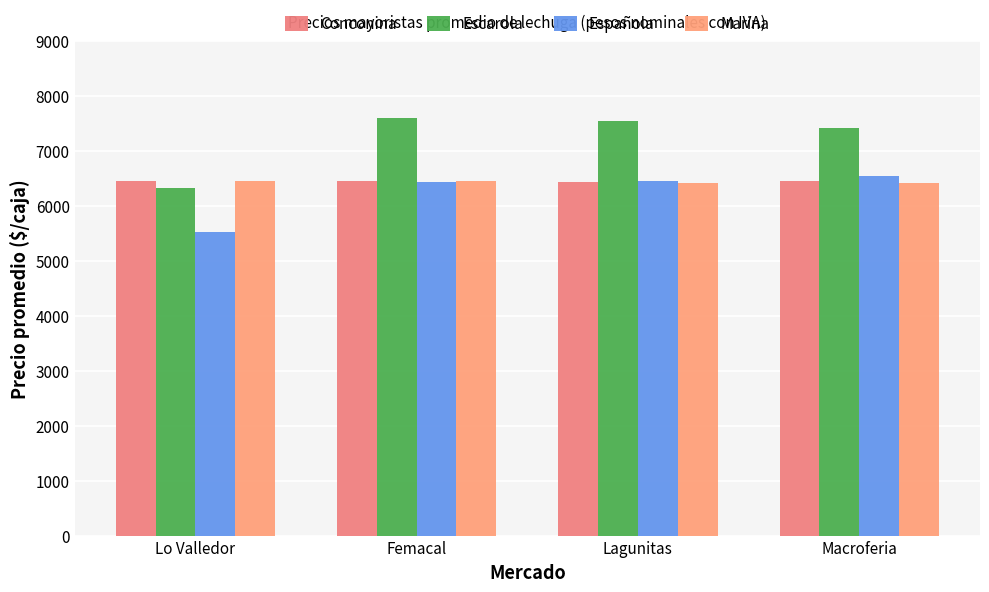

How many bars are there in total?

16